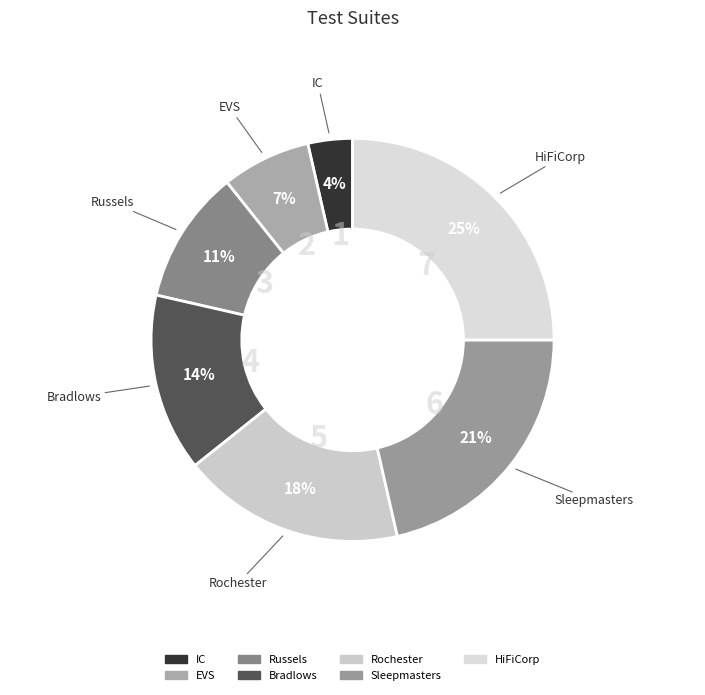

Is the sum of Russels and EVS greater than half?

No